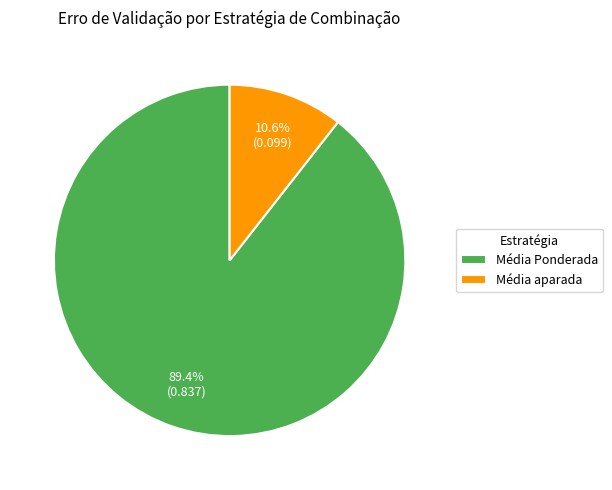

Does any single category account for the majority?

Yes